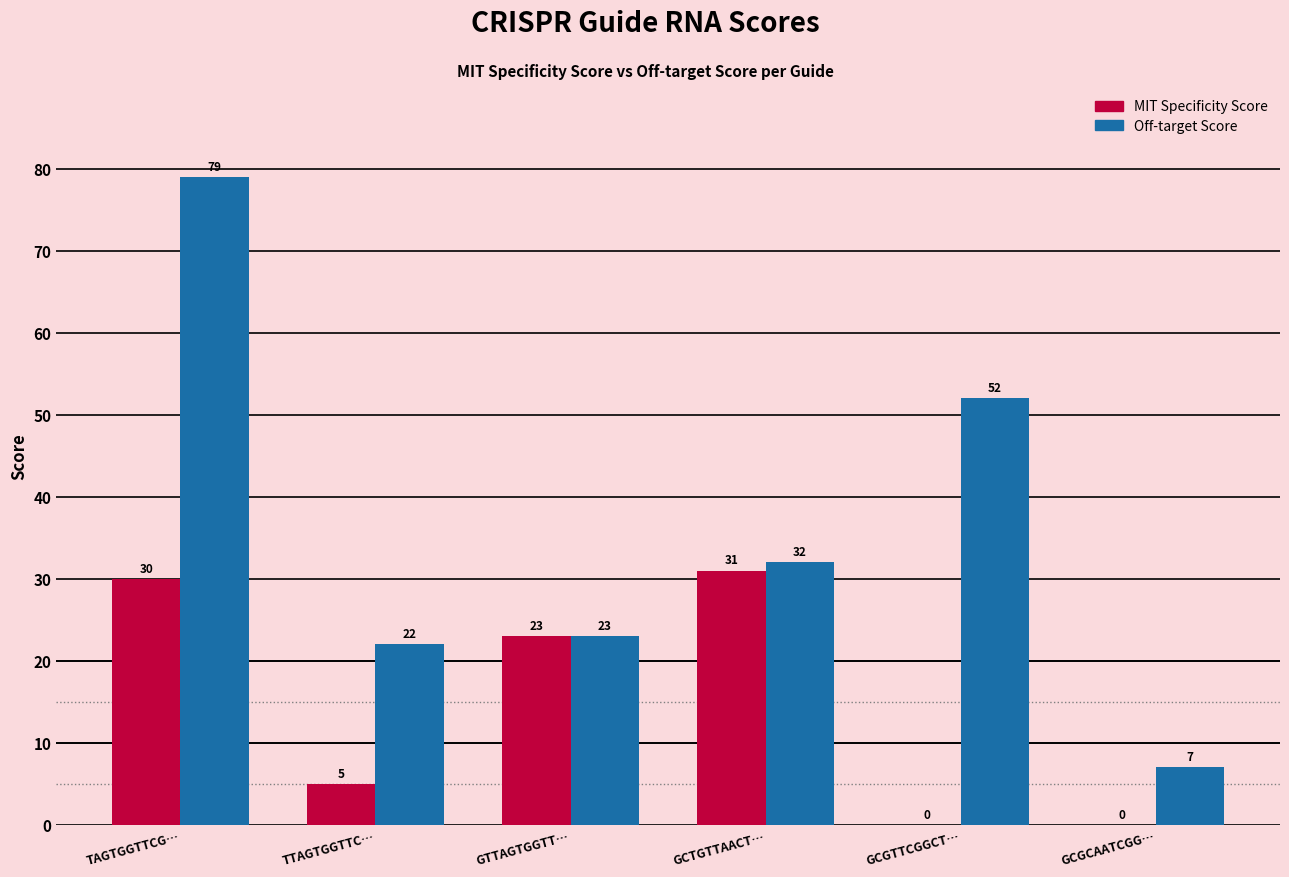

Which series has the widest spread of values?

Off-target Score